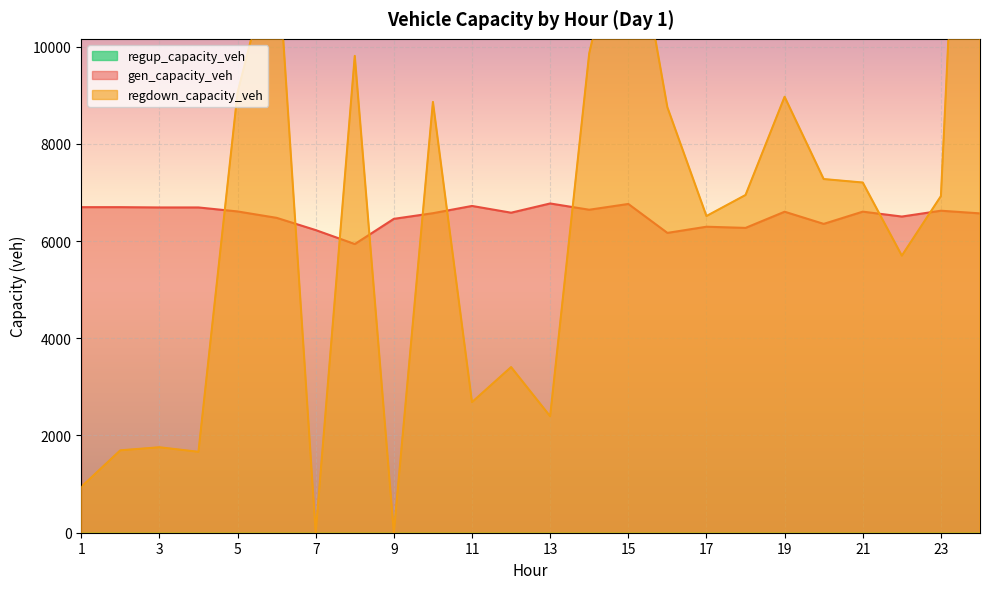

At which label is gen_capacity_veh closest to 6355?

20